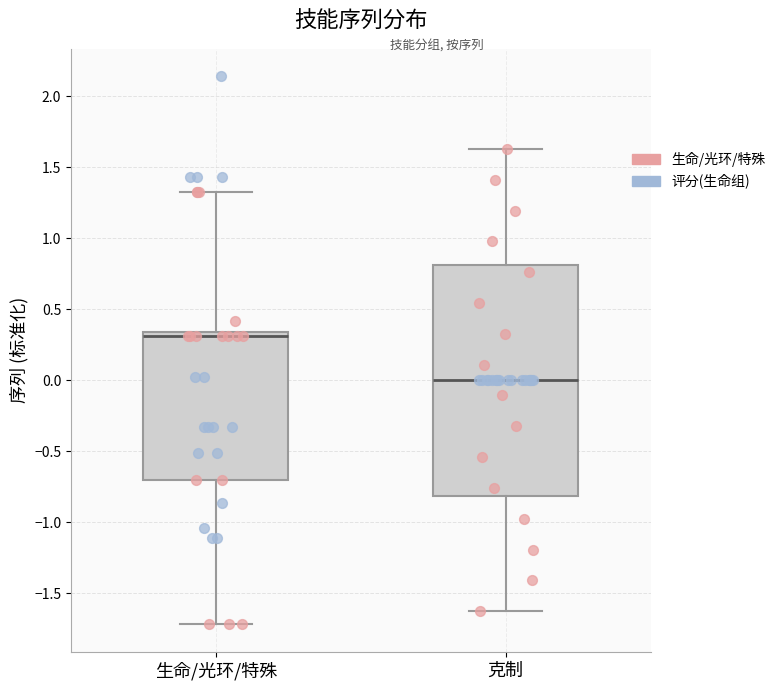

Reading left to right, transcribe this box plot: for each box, give where its median line is, the range the box spans, and where its two whiskers end, as read against the y-axis. The values are not printed on the chart, so give them approximately, as read against the axis.

生命/光环/特殊: median 0.30, box -0.70 to 0.35, whiskers -1.70 to 1.35
克制: median 0.00, box -0.80 to 0.80, whiskers -1.65 to 1.65